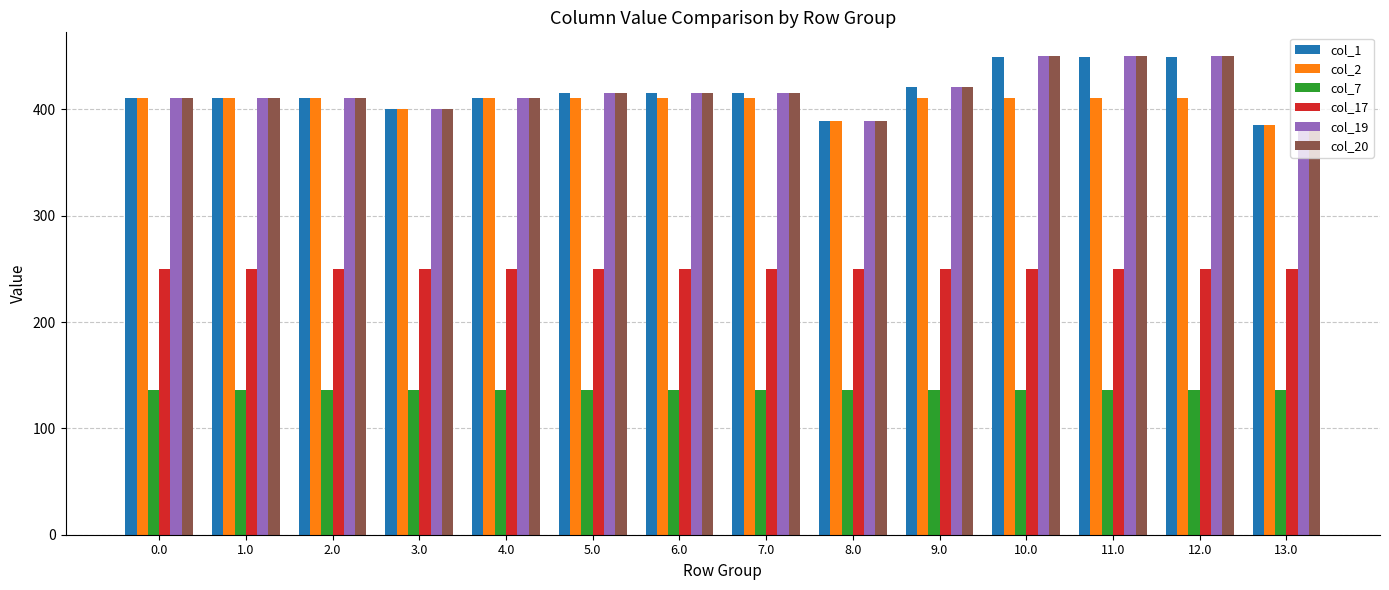

How many bars are there in total?

84